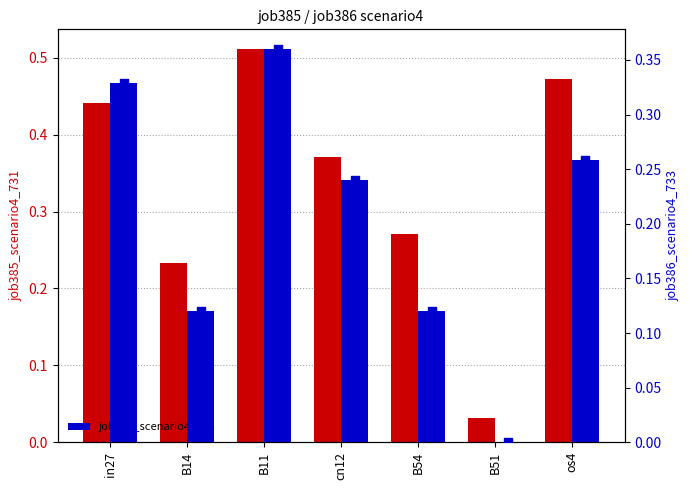

At how many categories does at least one series exceed 0?

7